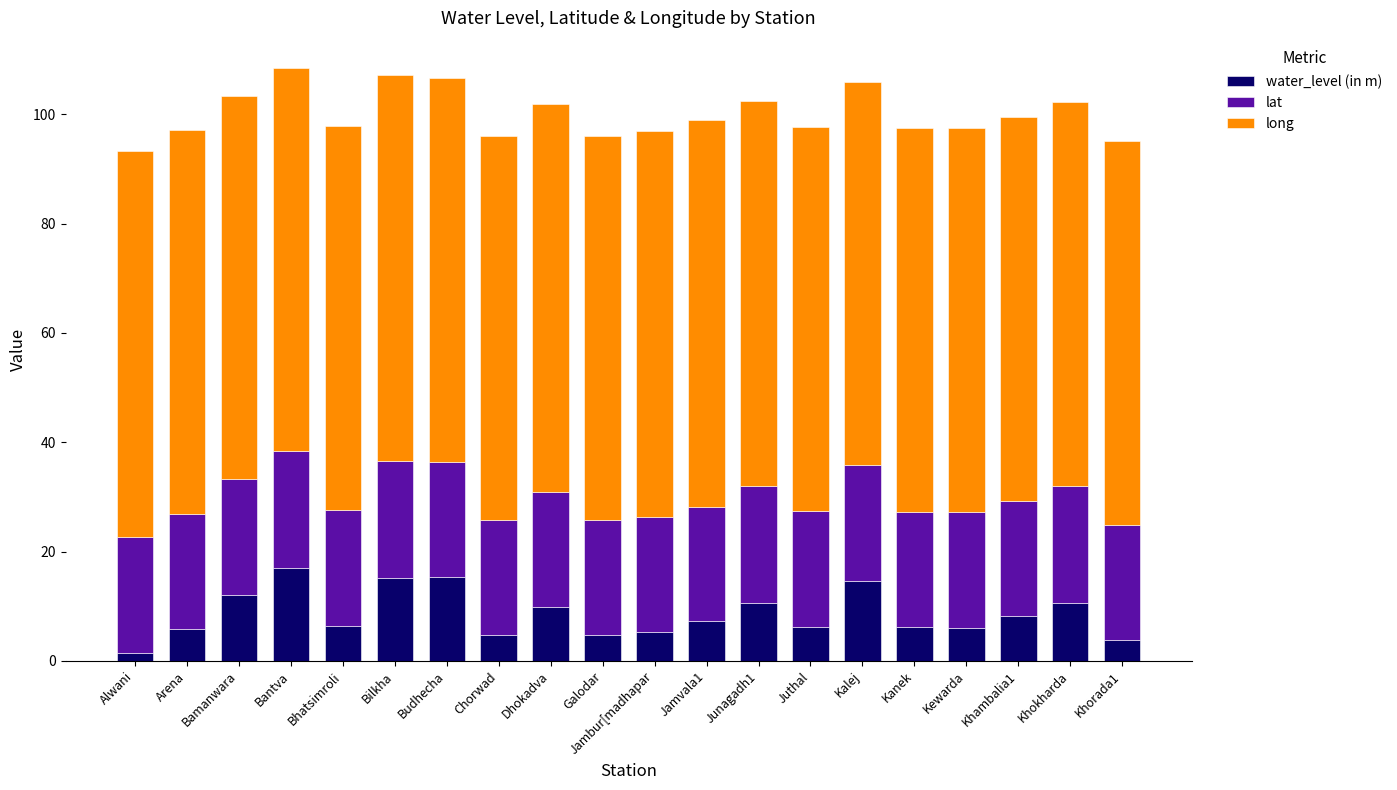

True or false: water_level (in m) has a value of 16.0 at Bamanwara.

False